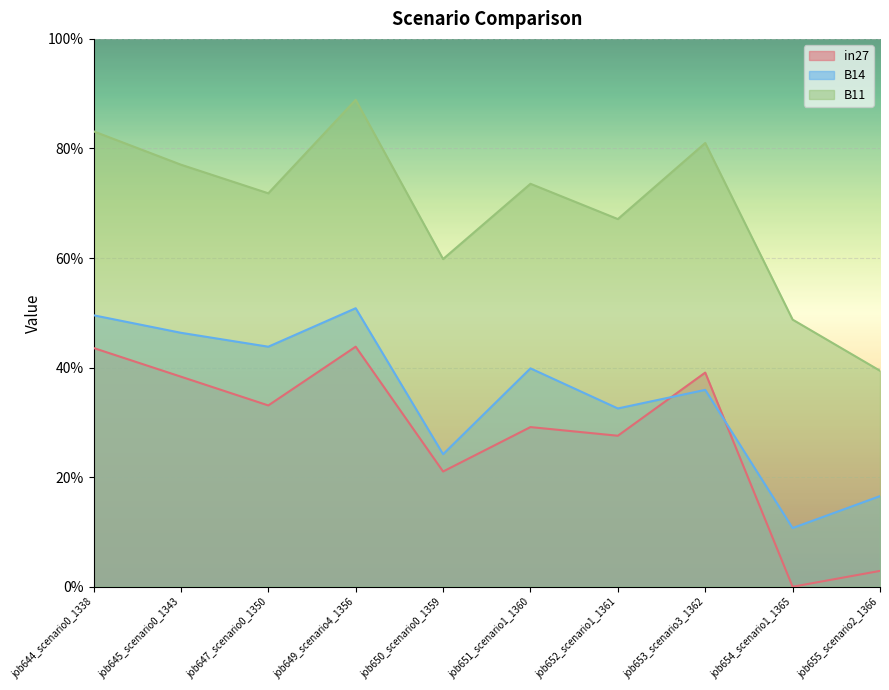

What position from the left is job651_scenario1_1360?

6